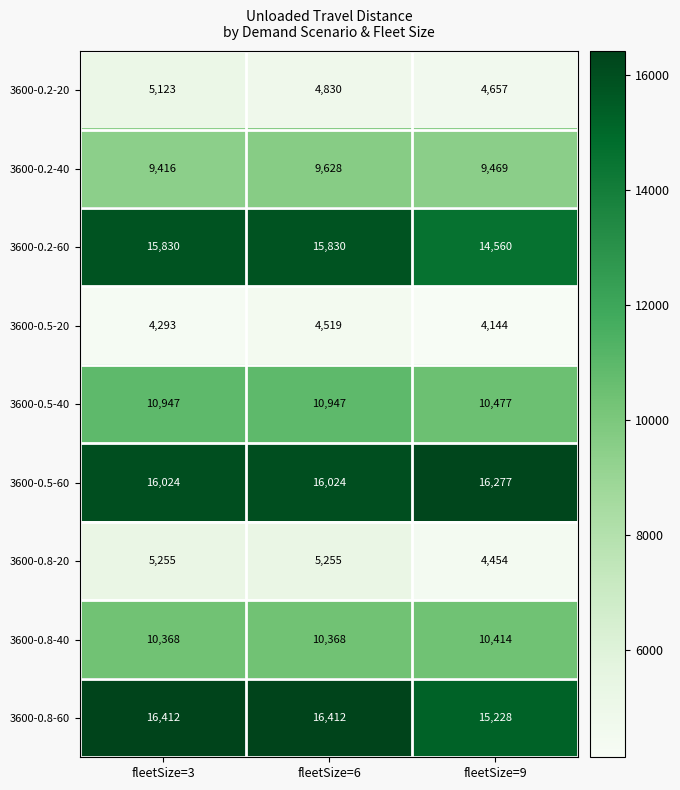

Reading left to right, what are all the values shown in this chart?

3600-0.2-20: 5123	4830	4657
3600-0.2-40: 9416	9628	9469
3600-0.2-60: 15830	15830	14560
3600-0.5-20: 4293	4519	4144
3600-0.5-40: 10947	10947	10477
3600-0.5-60: 16024	16024	16277
3600-0.8-20: 5255	5255	4454
3600-0.8-40: 10368	10368	10414
3600-0.8-60: 16412	16412	15228